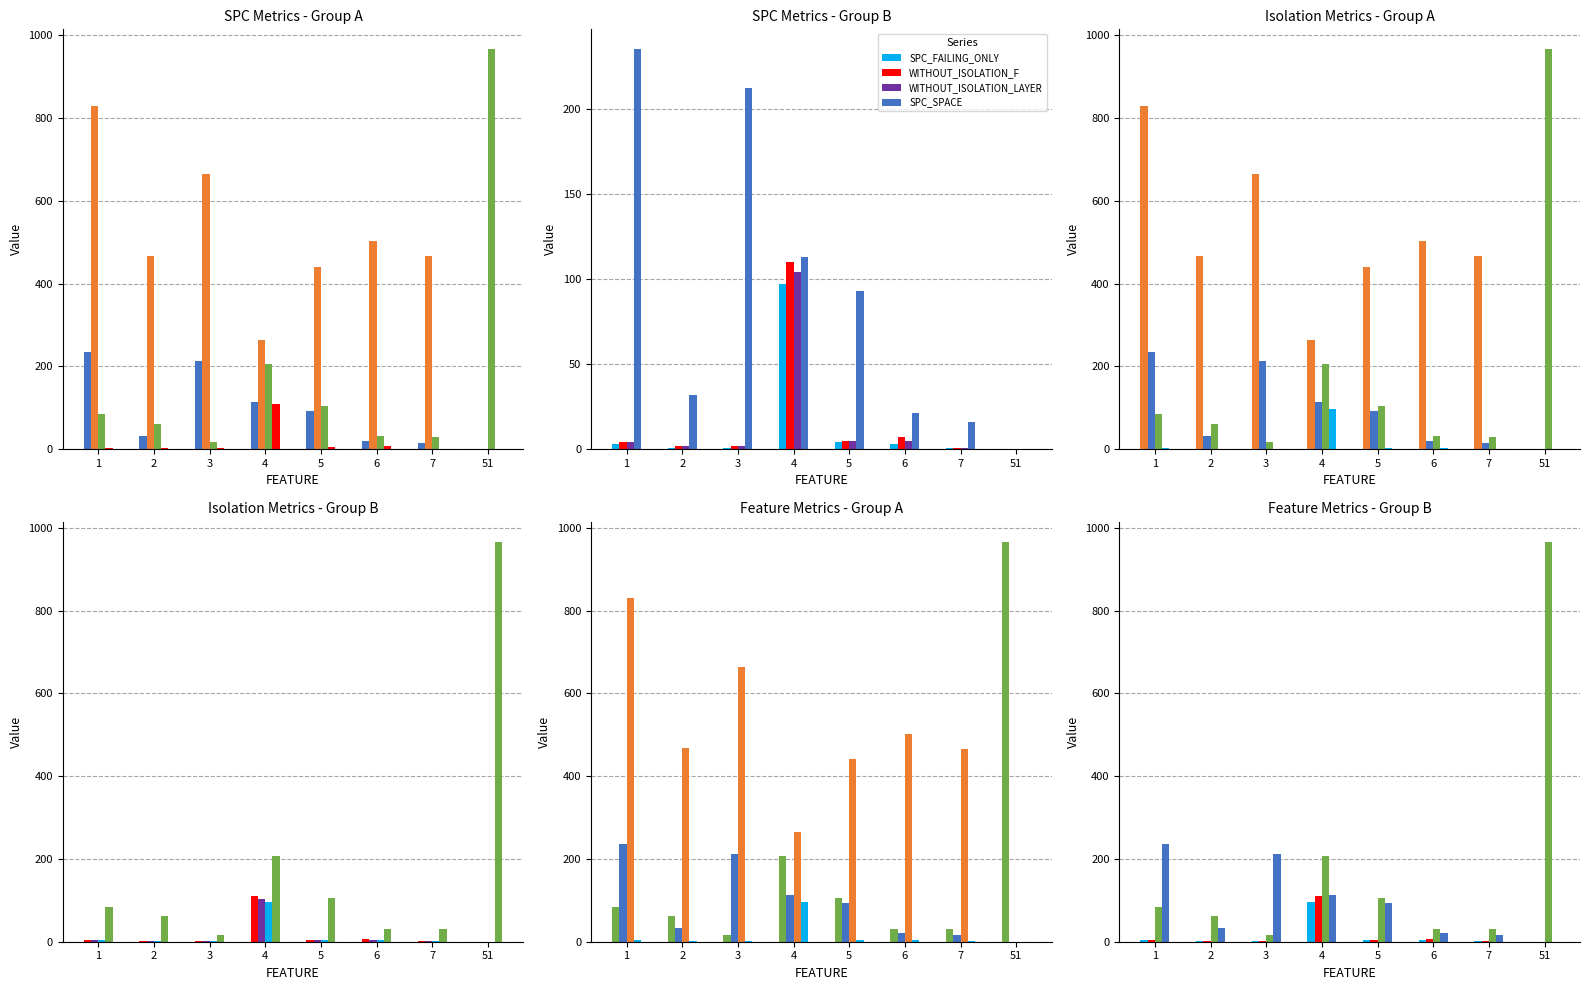

What is the maximum value for FEATURE_STM?

966